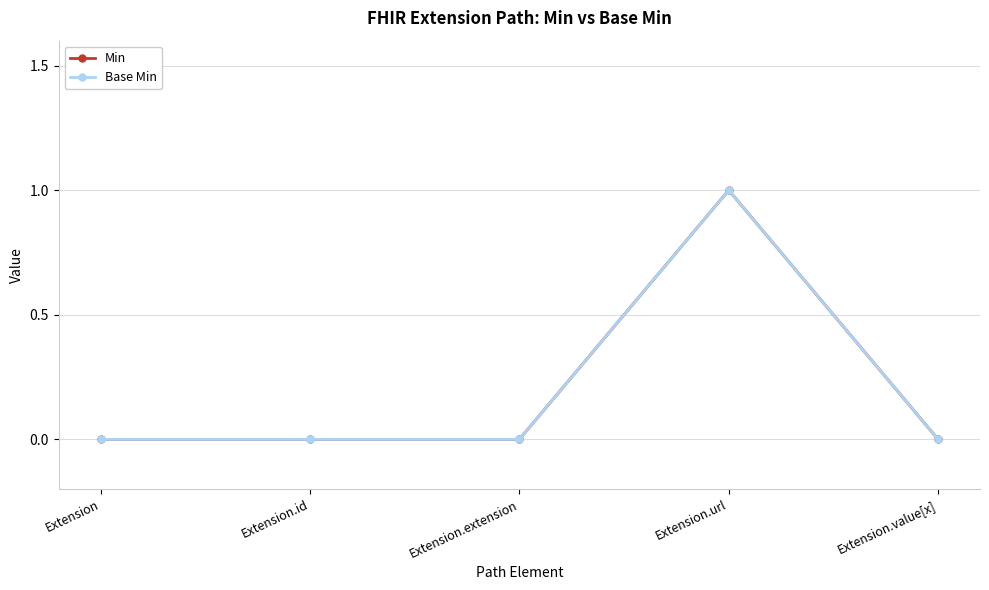

How many values in the Min series exceed 0?

1